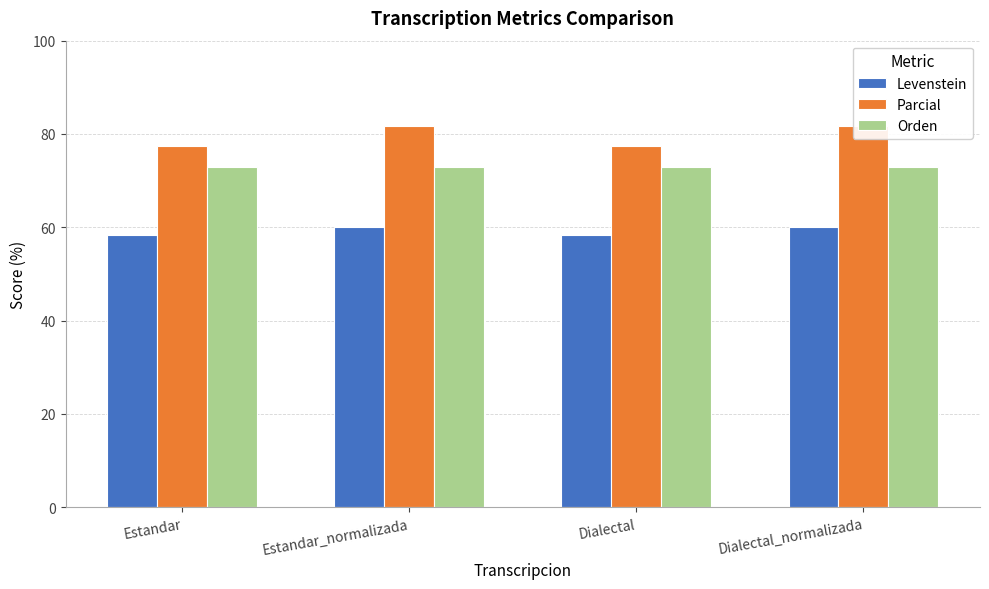

Where is Orden nearest to the value 72?

Estandar